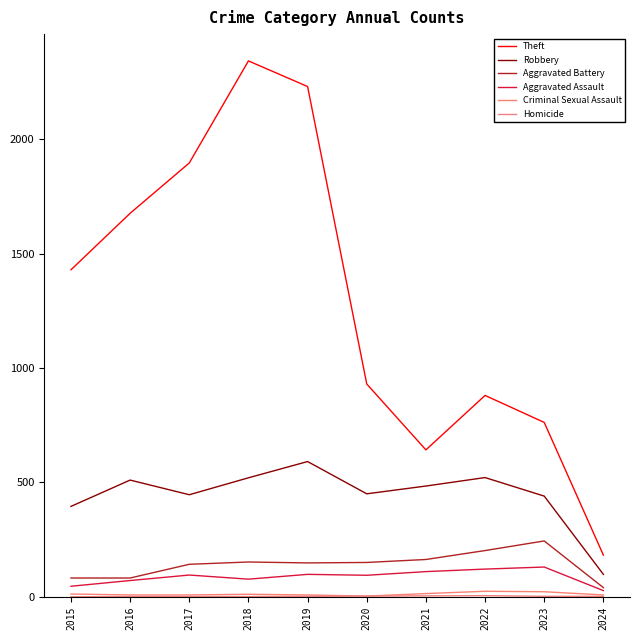

What value does the Homicide series have at 2021?

4